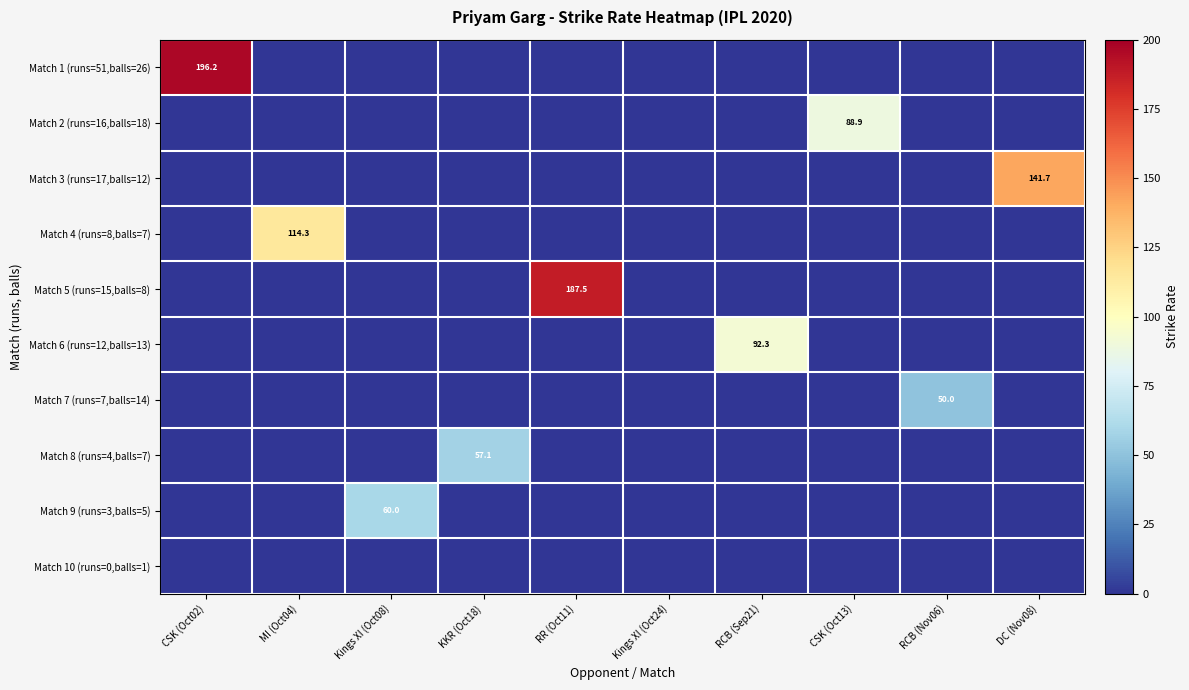

How many distinct data groups are displayed?

10